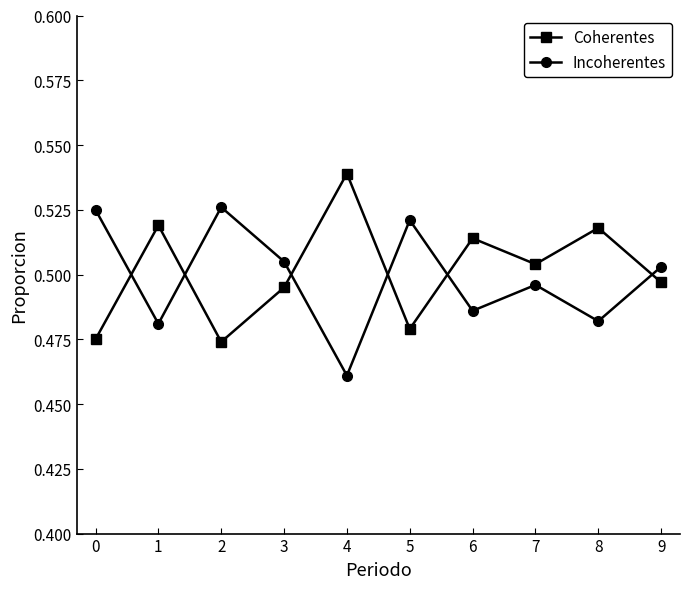

Count the Coherentes values in the range 0 to 1.

10